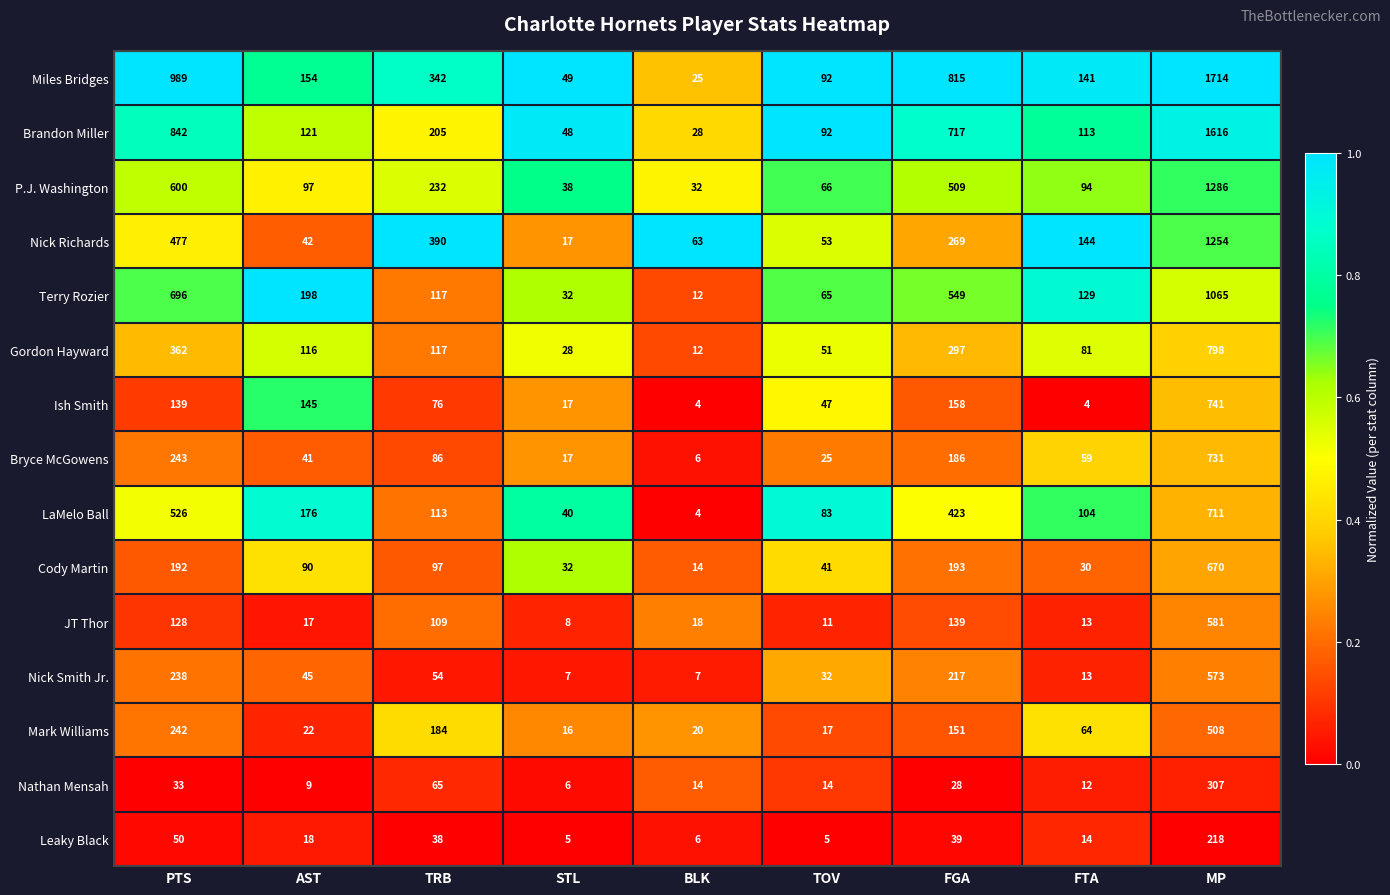

The value of P.J. Washington at FTA is 154. True or false?

False